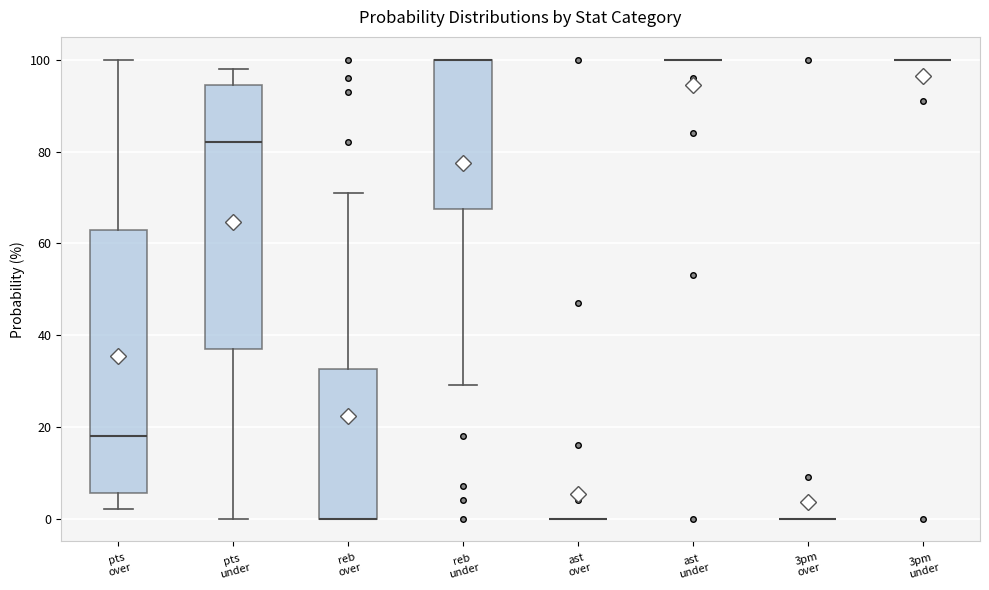

Reading left to right, transcribe this box plot: for each box, give where its median line is, the range the box spans, and where its two whiskers end, as read against the y-axis. The values are not printed on the chart, so give them approximately, as read against the axis.

pts over: median 18, box 6 to 64, whiskers 2 to 100
pts under: median 82, box 38 to 94, whiskers 0 to 98
reb over: median 0 (drawn on the box's lower edge), box 0 to 32, whiskers 0 to 72
reb under: median 100 (drawn on the box's upper edge), box 68 to 100, whiskers 30 to 100
ast over: box collapsed to a line at 0, whiskers 0 to 0
ast under: box collapsed to a line at 100, whiskers 100 to 100
3pm over: box collapsed to a line at 0, whiskers 0 to 0
3pm under: box collapsed to a line at 100, whiskers 100 to 100